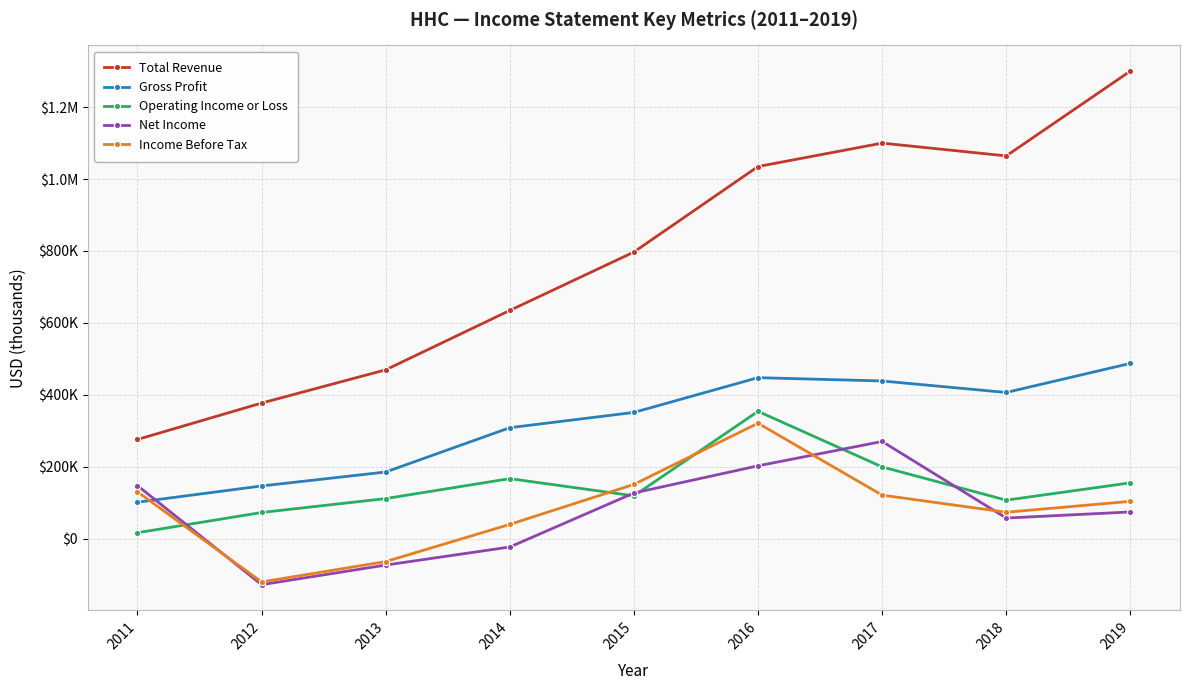

At which label does Income Before Tax reach its minimum?

2012